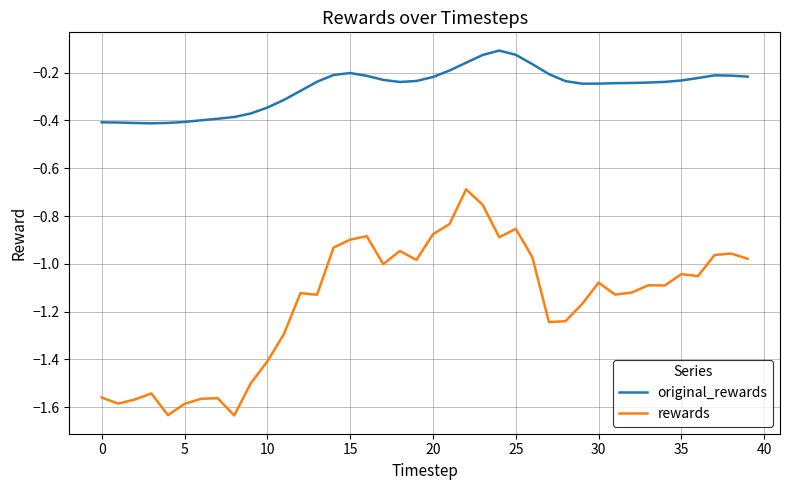

What is the maximum value for rewards?

-0.7